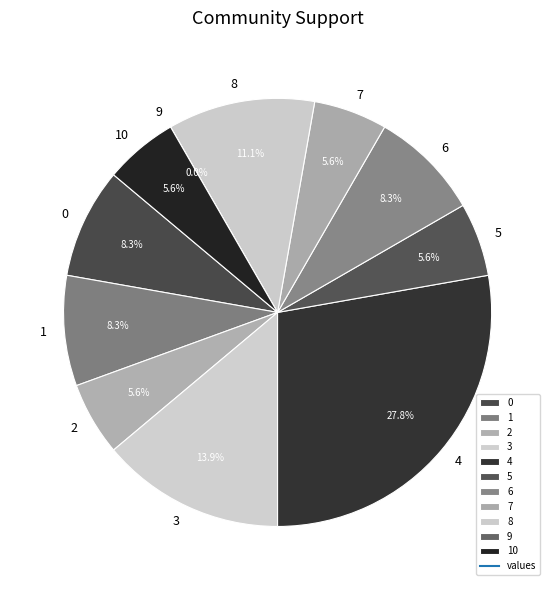

To the nearest percent, what is the average slice percentage?

9%